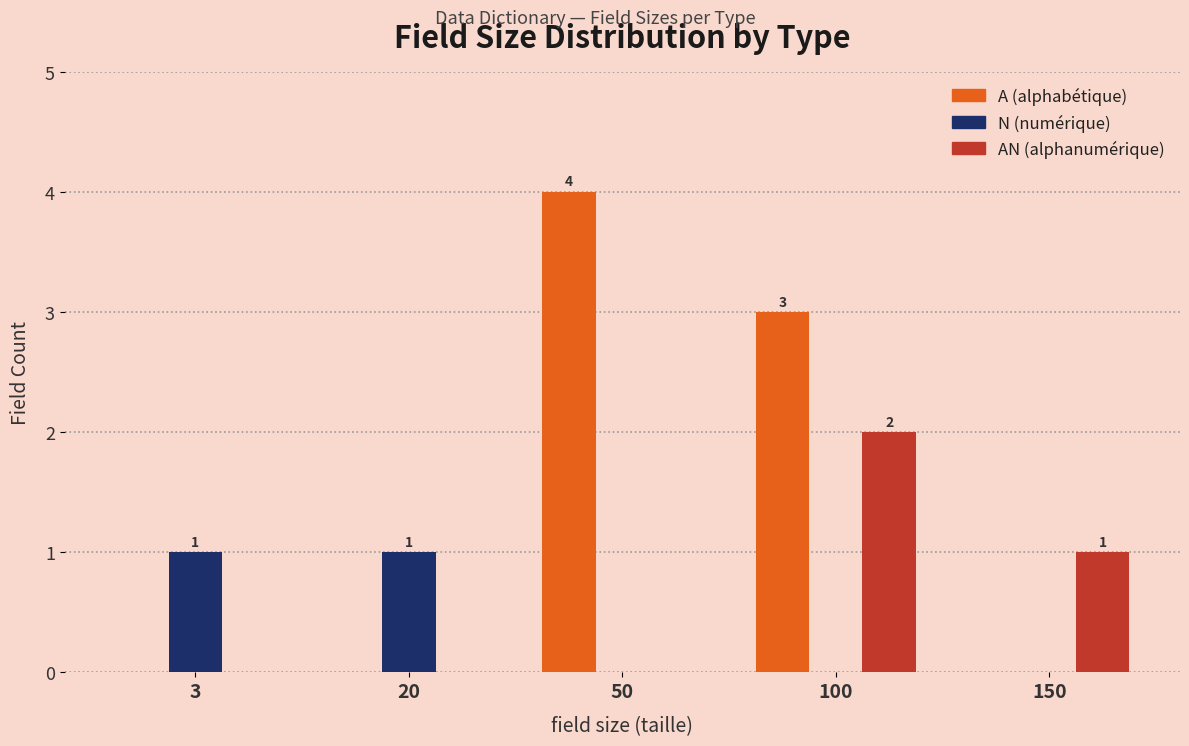

What is the greatest value displayed?

4